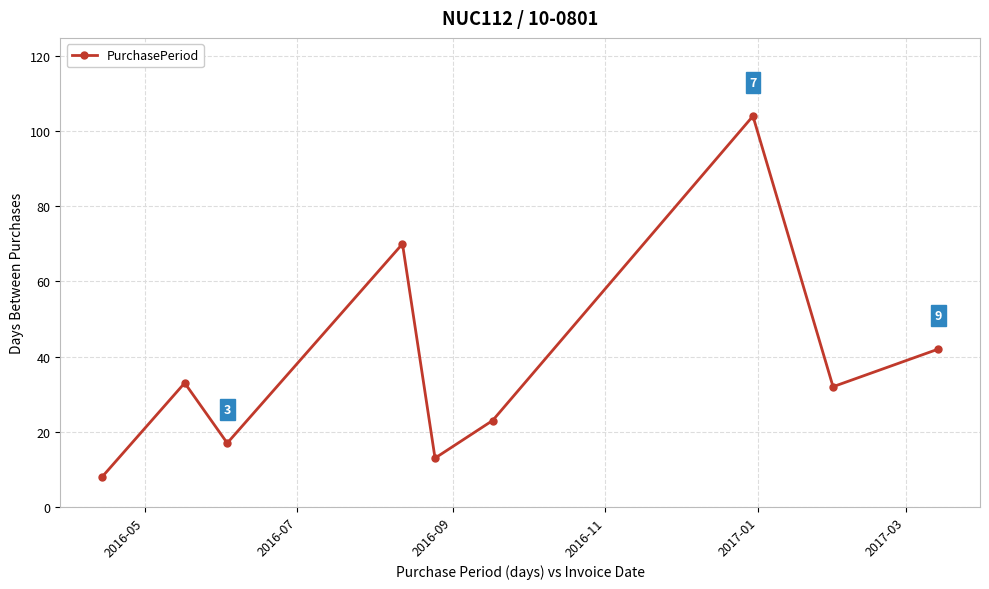

What is the difference between the maximum and minimum values?

96